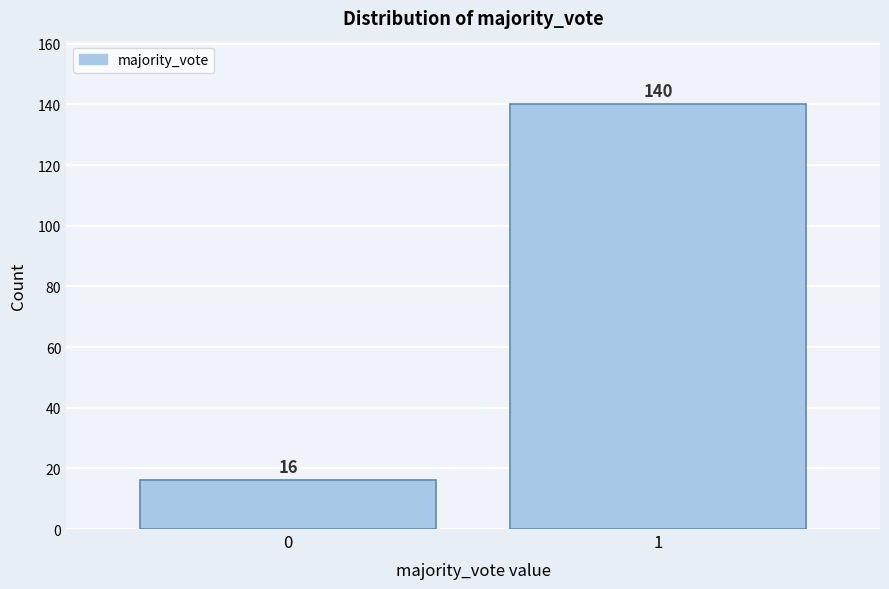

Reading left to right, transcribe all the data shown in this chart.

16	140